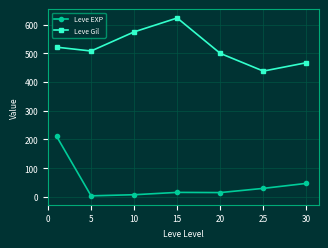

What is the maximum value shown in the chart?

623.3